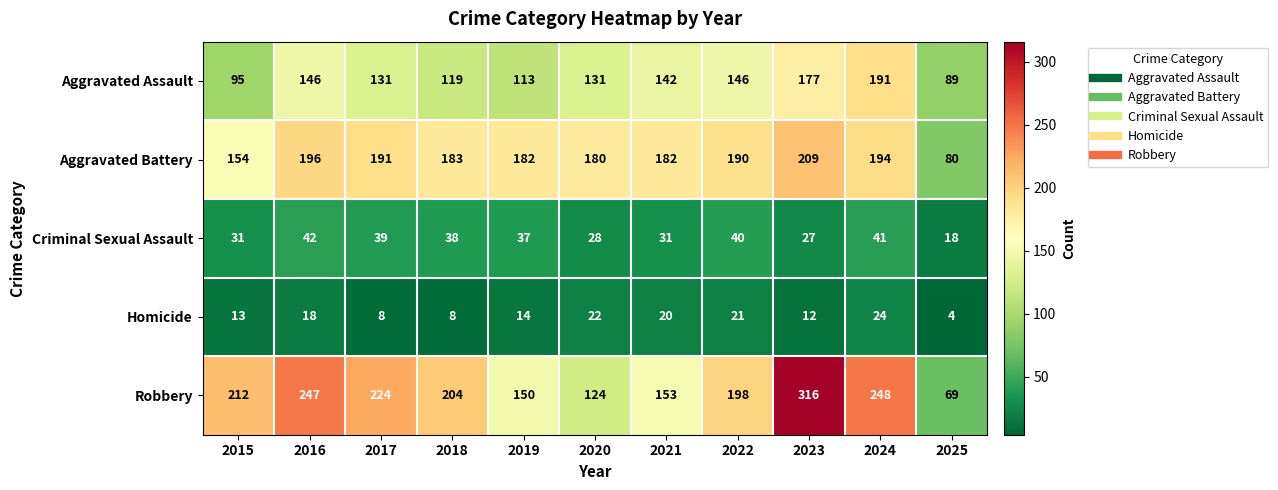

Between 2017 and 2021, which series saw the biggest shift?

Robbery